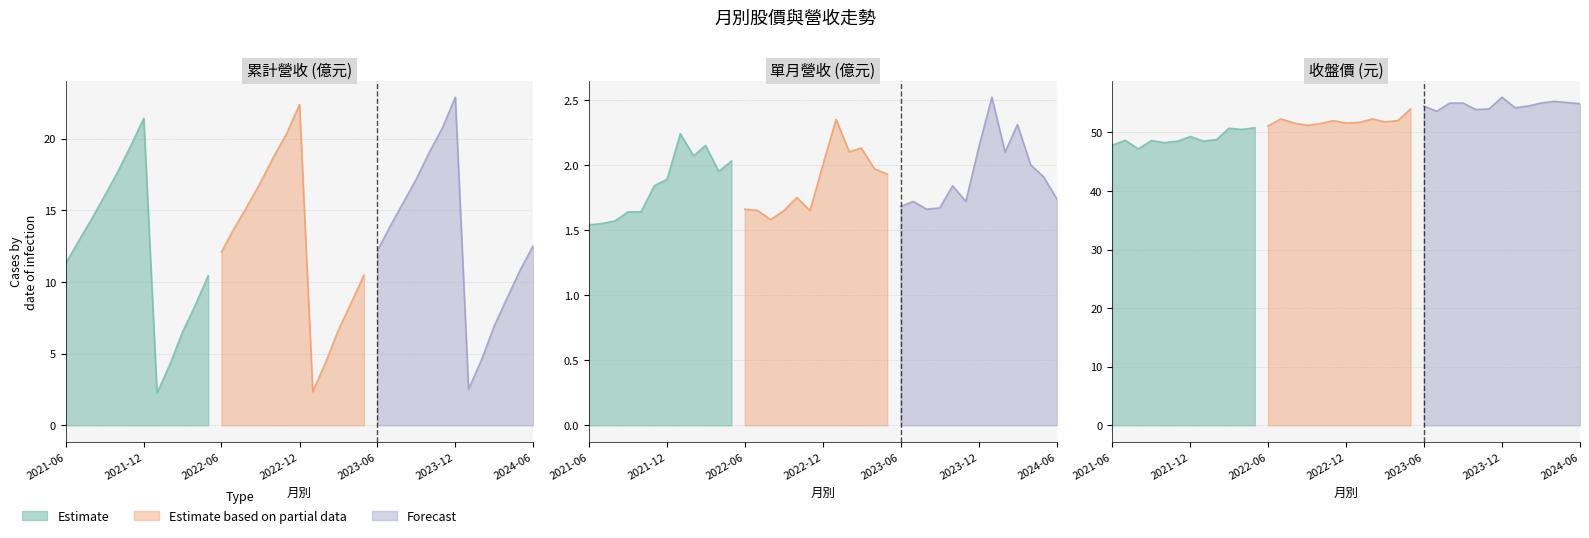

Which series changed the most between 2023-02 and 2022-07?

累計營收(億)